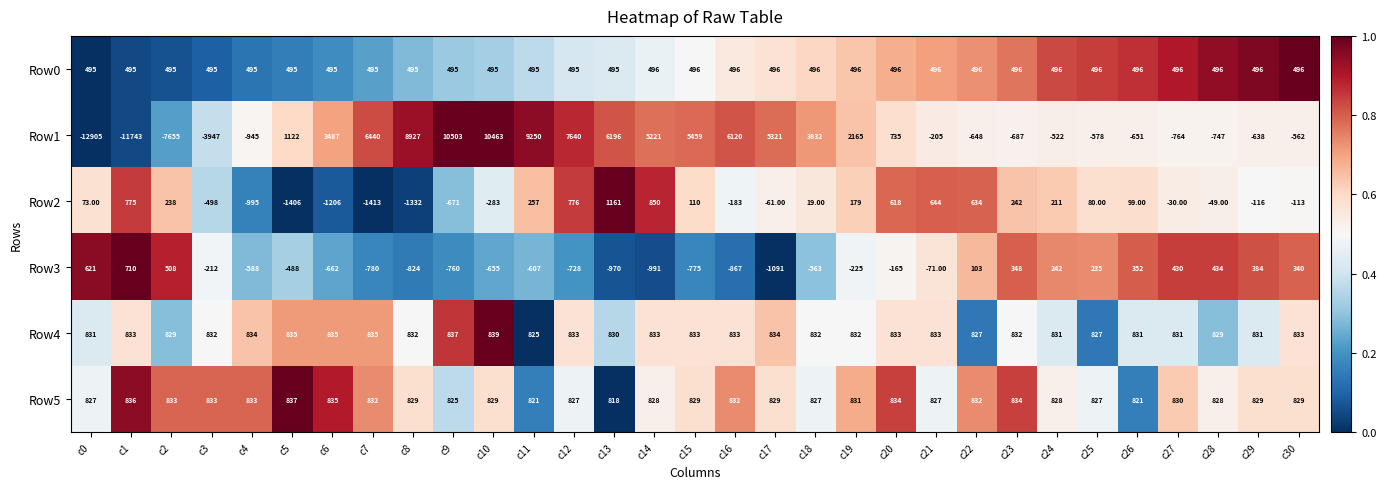

Count the number of categories in the chart.

31